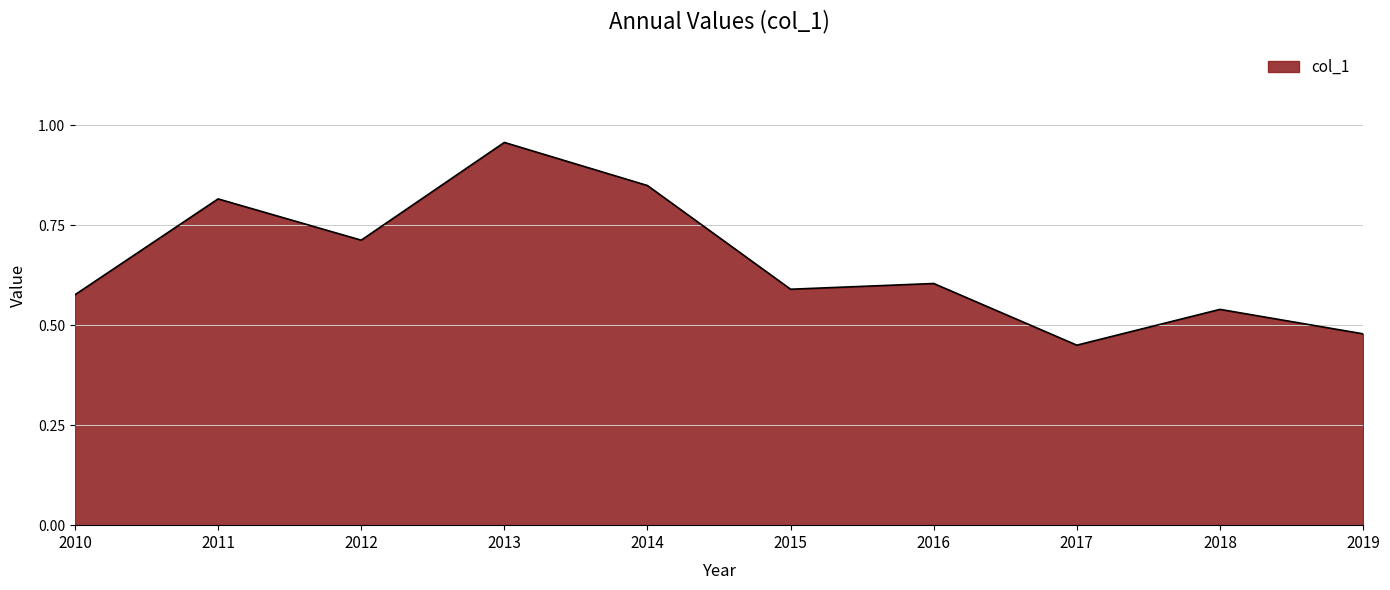

Which has a higher value, 2018 or 2017?

2018